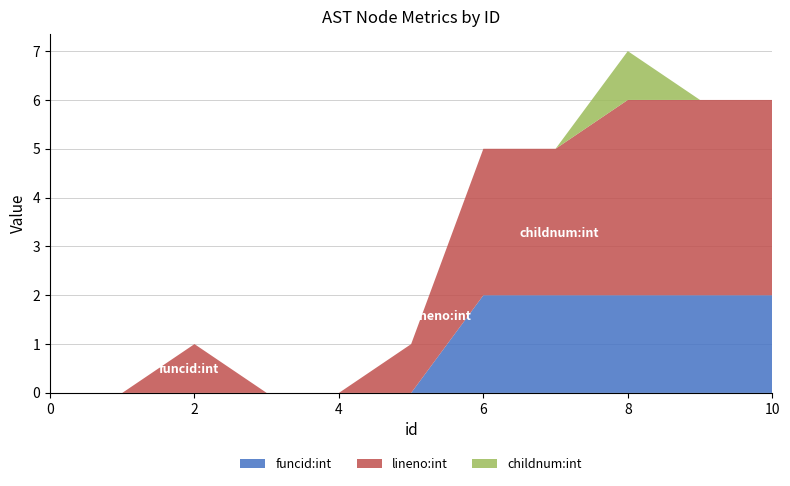

Reading left to right, transcribe all the data shown in this chart.

funcid:int: 0	0	0	0	0	0	2	2	2	2	2
lineno:int: 0	0	1	0	0	1	3	3	4	4	4
childnum:int: 0	0	0	0	0	0	0	0	1	0	0